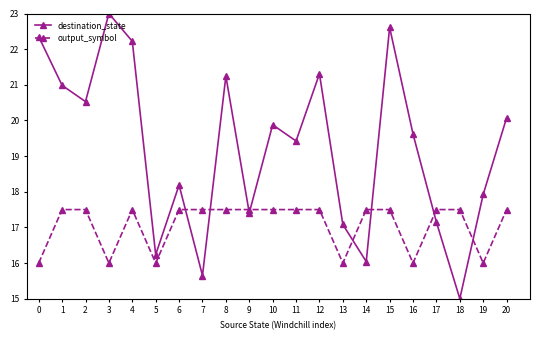

What is the difference between the maximum and minimum values in the destination_state series?

8.0